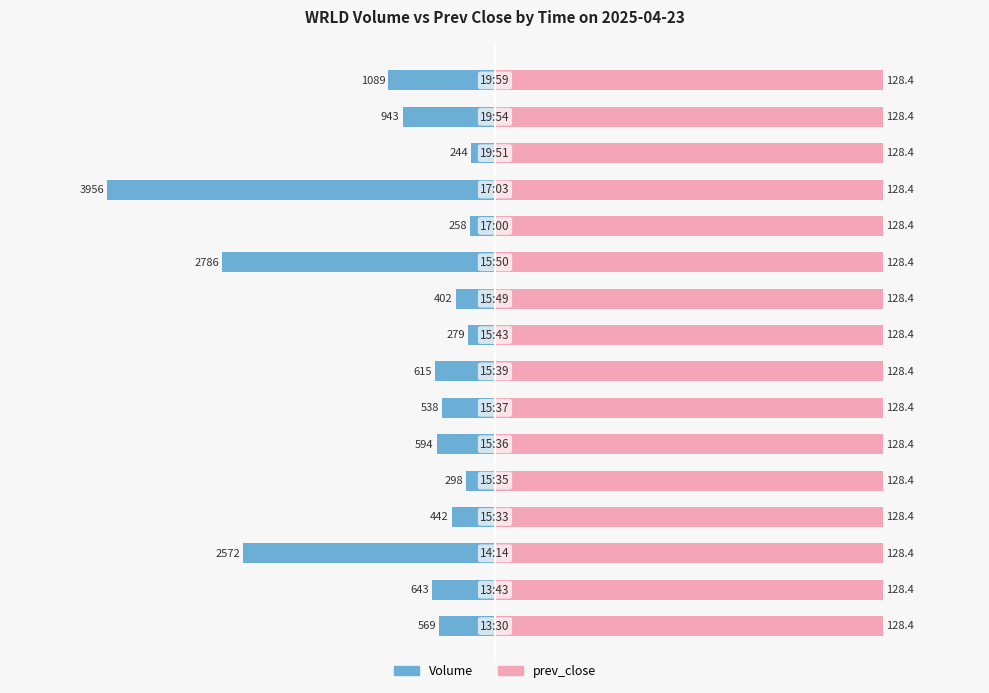

True or false: Volume has a value of -1023.1 at 0.

False